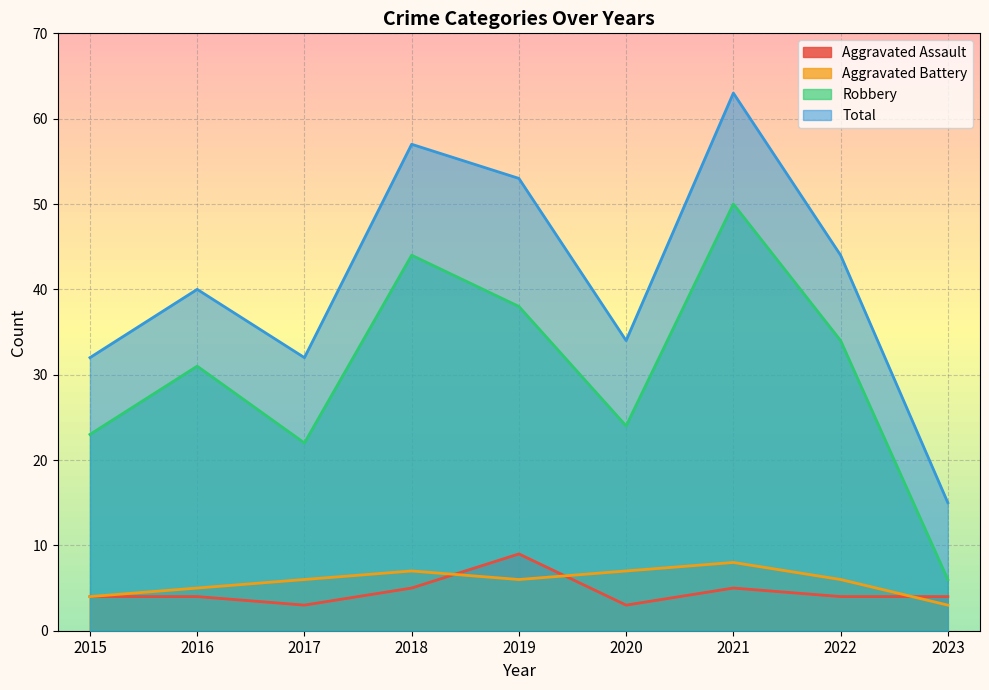

How many data points in Aggravated Assault are above 4?

3